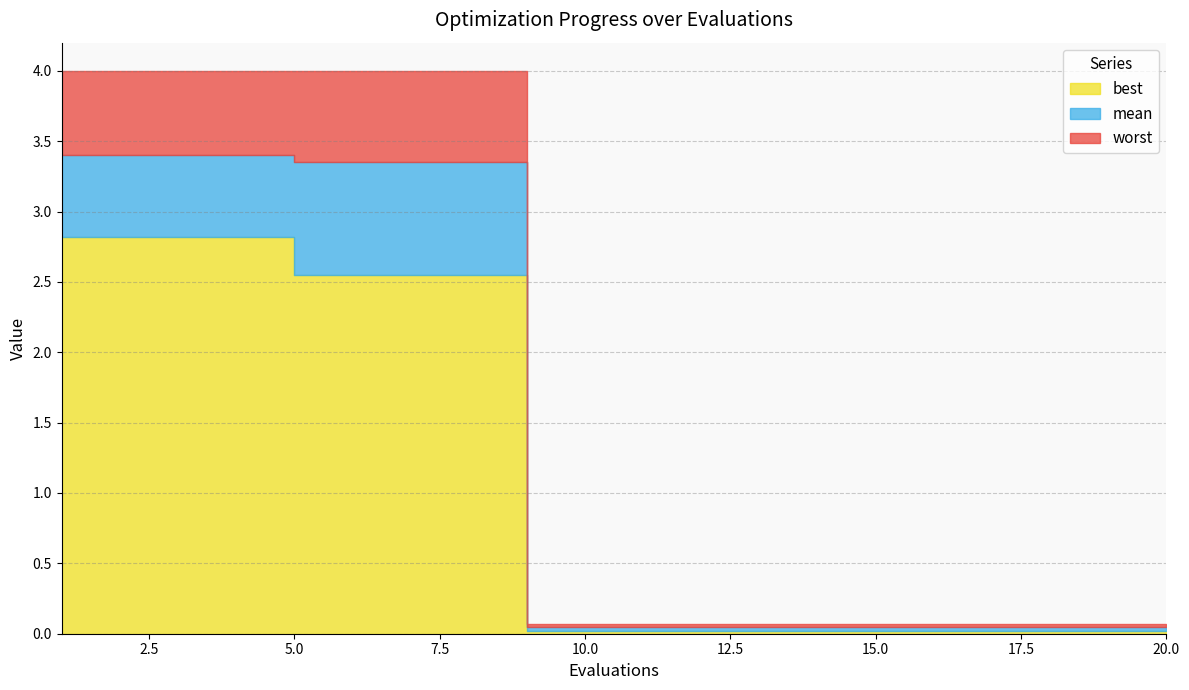

True or false: best and mean cross at least once.

False